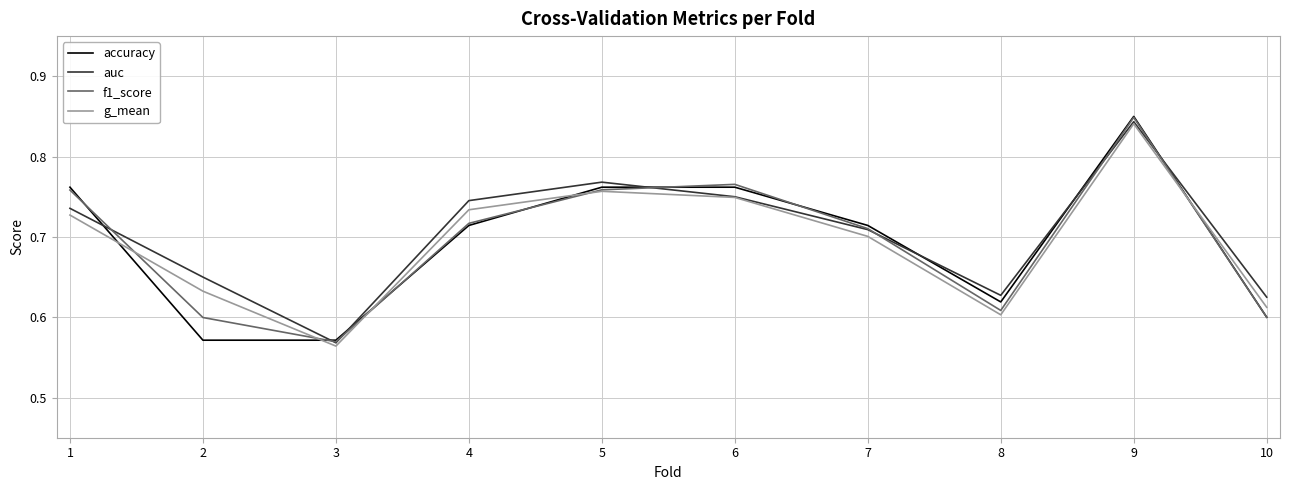

Where do auc and accuracy first cross each other?

1 and 2